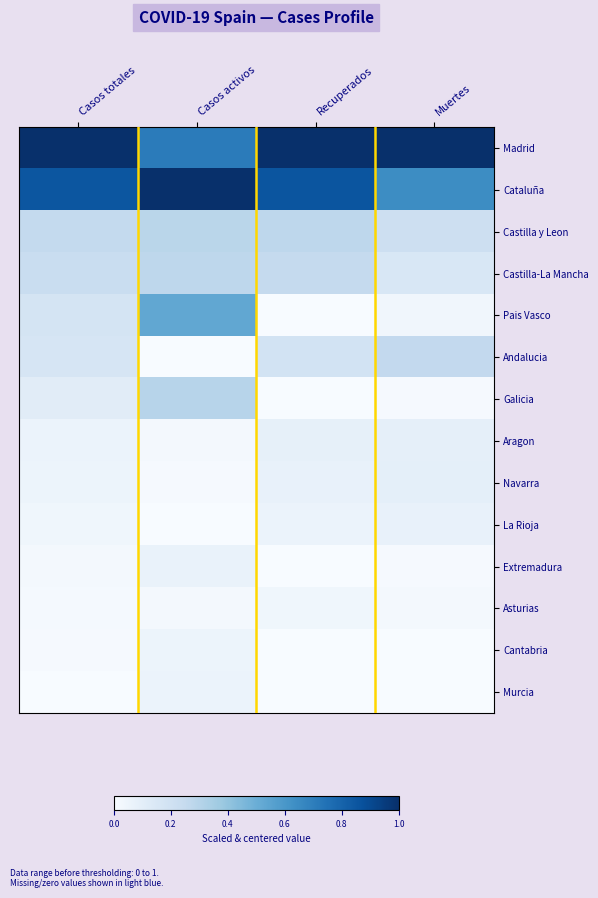

Reading left to right, list all the values displayed in this chart.

Madrid: Casos totales=1.0	Casos activos=0.7	Recuperados=1.0	Muertes=1.0
Cataluña: Casos totales=0.9	Casos activos=1.0	Recuperados=0.9	Muertes=0.6
Castilla y Leon: Casos totales=0.3	Casos activos=0.3	Recuperados=0.3	Muertes=0.2
Castilla-La Mancha: Casos totales=0.2	Casos activos=0.3	Recuperados=0.3	Muertes=0.2
Pais Vasco: Casos totales=0.2	Casos activos=0.5	Recuperados=0.0	Muertes=0.0
Andalucia: Casos totales=0.2	Casos activos=0.0	Recuperados=0.2	Muertes=0.3
Galicia: Casos totales=0.1	Casos activos=0.3	Recuperados=0.0	Muertes=0.0
Aragon: Casos totales=0.1	Casos activos=0.0	Recuperados=0.1	Muertes=0.1
Navarra: Casos totales=0.1	Casos activos=0.0	Recuperados=0.1	Muertes=0.1
La Rioja: Casos totales=0.0	Casos activos=0.0	Recuperados=0.1	Muertes=0.1
Extremadura: Casos totales=0.0	Casos activos=0.1	Recuperados=0.0	Muertes=0.0
Asturias: Casos totales=0.0	Casos activos=0.0	Recuperados=0.0	Muertes=0.0
Cantabria: Casos totales=0.0	Casos activos=0.1	Recuperados=0.0	Muertes=0.0
Murcia: Casos totales=0.0	Casos activos=0.1	Recuperados=0.0	Muertes=0.0